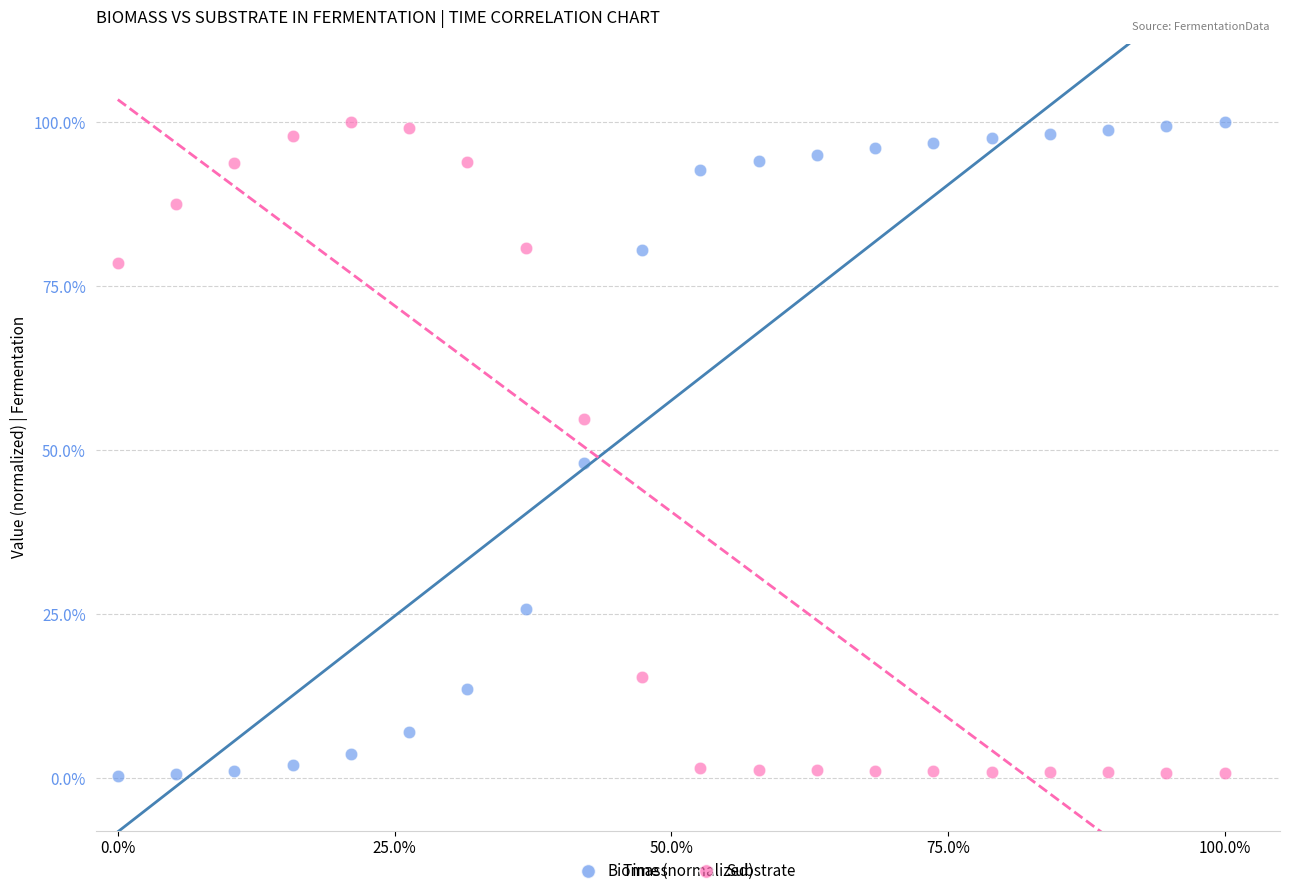

What are all the series names shown in the legend?

Biomass, Substrate